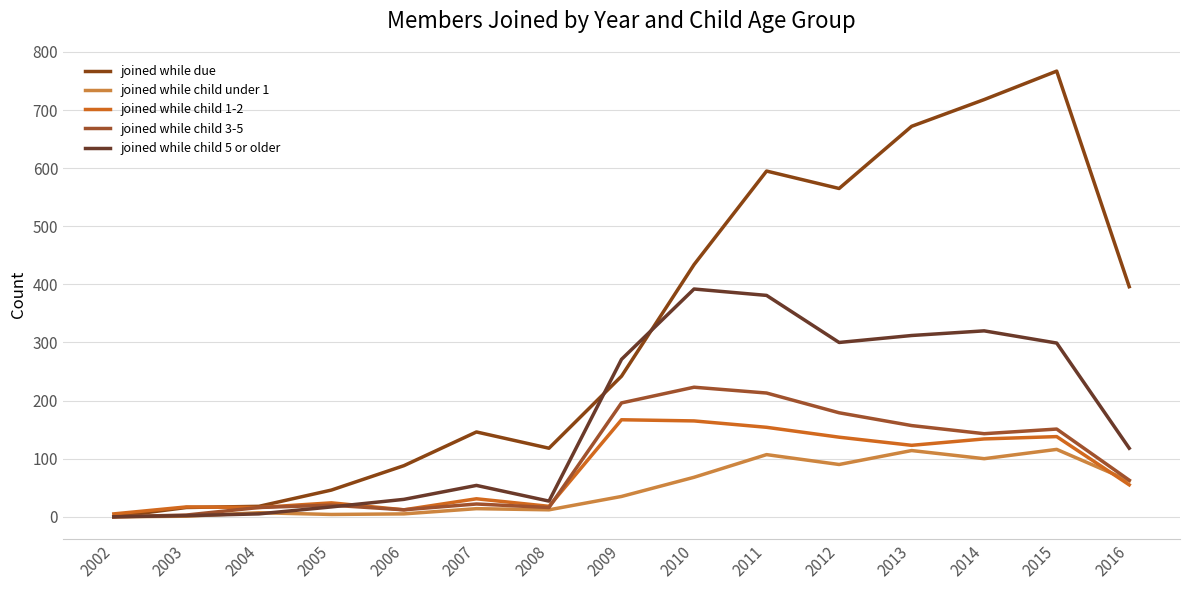

Which series has the largest total across all categories?

joined while due